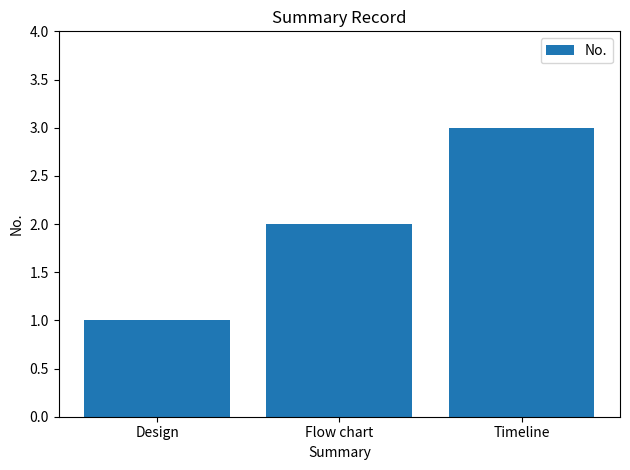

At which category does the chart reach its minimum across all series?

Design